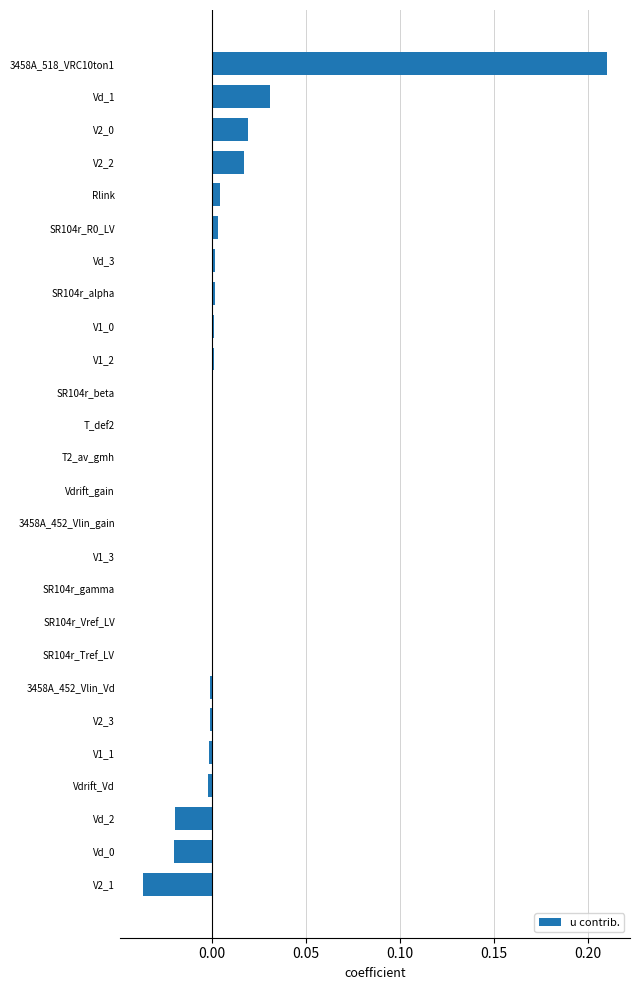

Which category has the highest value across all series?

3458A_518_VRC10ton1